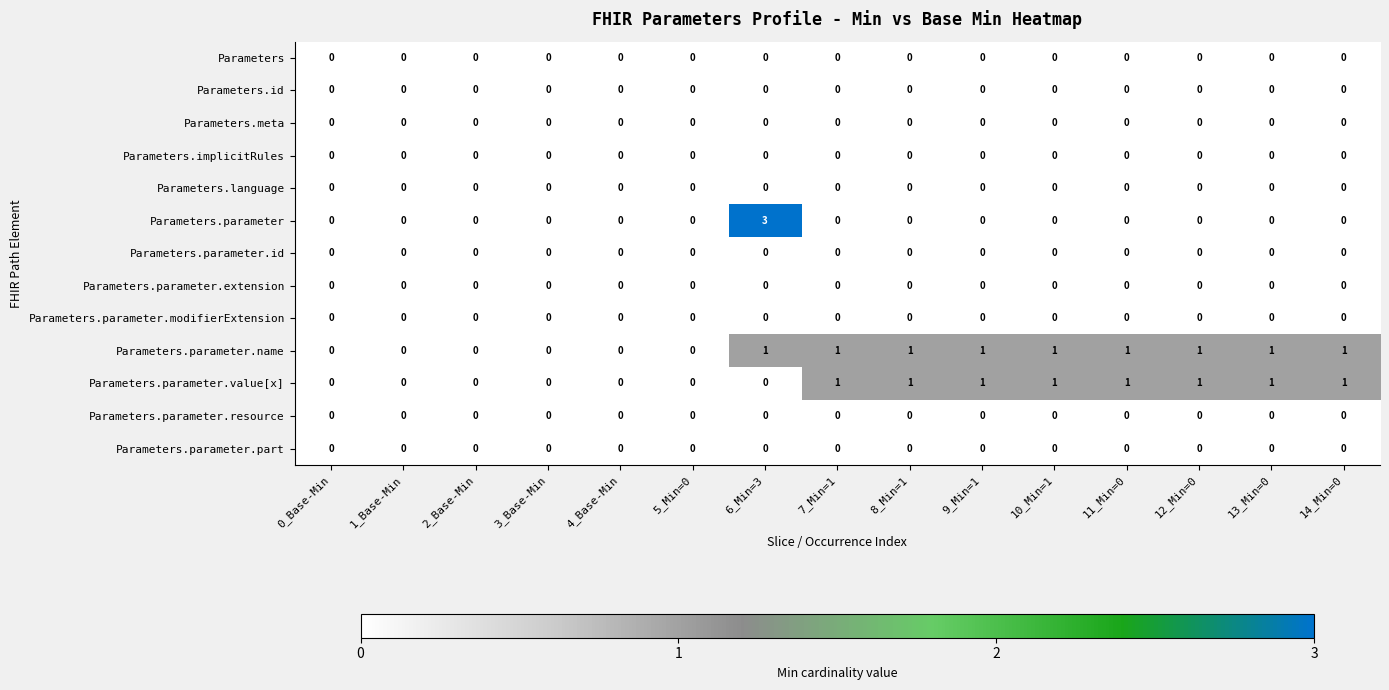

What is the spread (max minus min) of values at 12_Min=0?

1